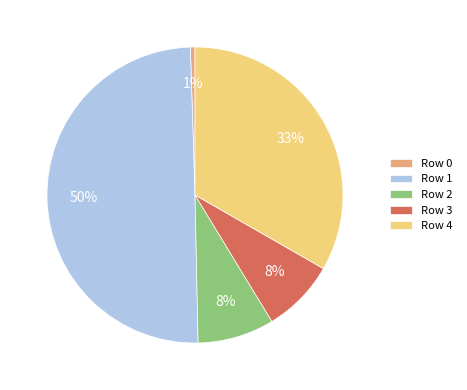

Count the number of slices in the pie.

5